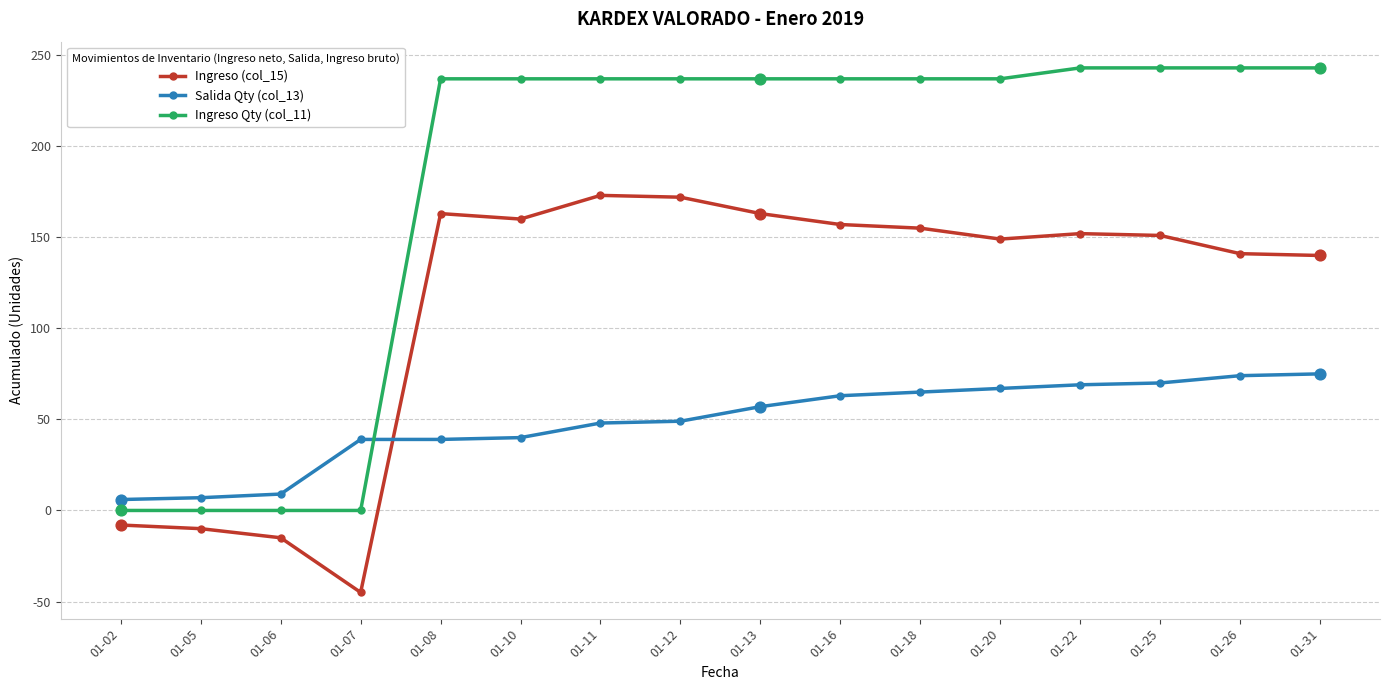

Which series has the widest spread of values?

Ingreso Qty (col_11)